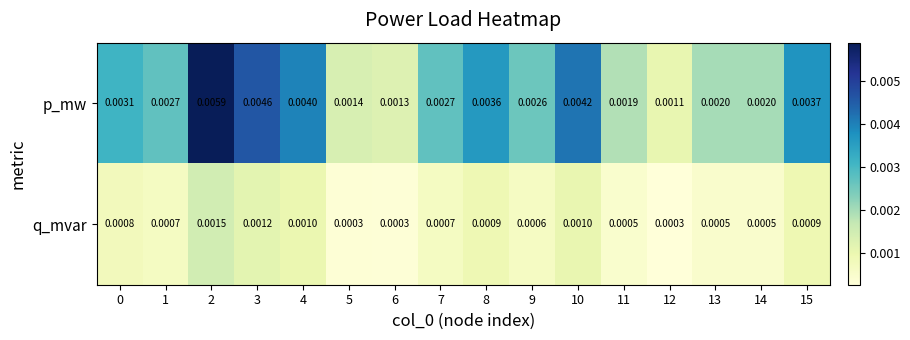

Which series has the largest total across all categories?

p_mw